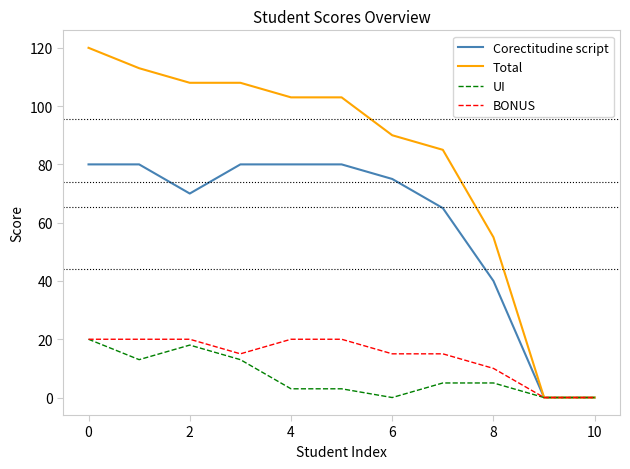

Which series has the largest total across all categories?

Total